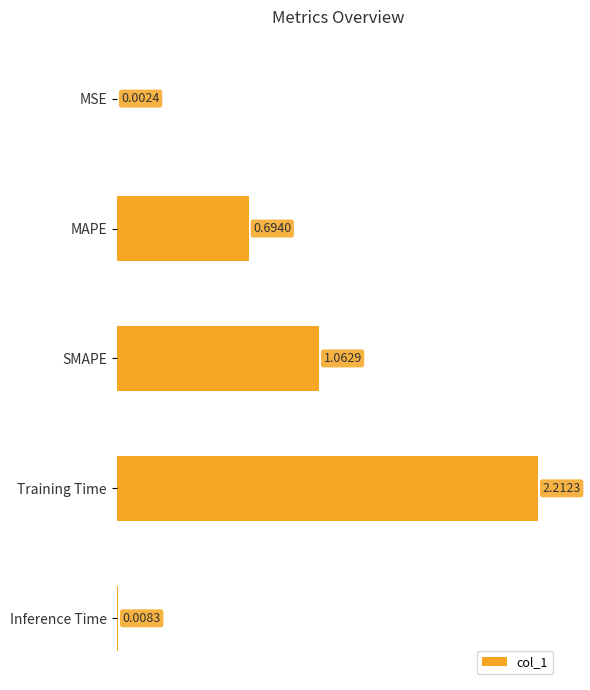

Which category has the highest value across all series?

Training Time